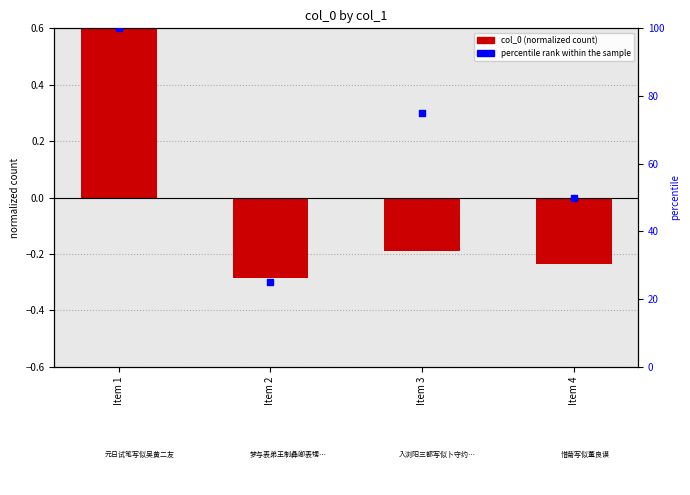

Is the value of col_0 (normalized) at Item 4 greater than the value of percentile rank within the sample at Item 1?

No